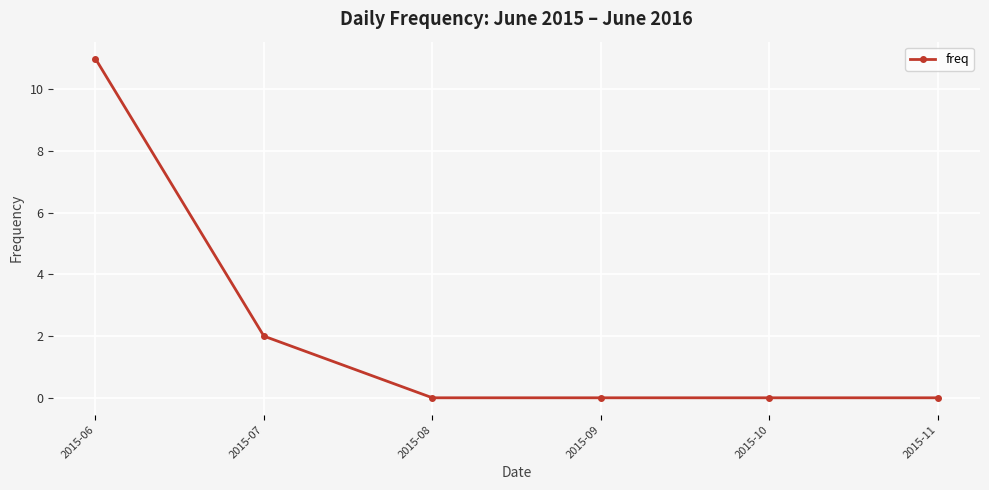

What is the approximate value at 2015-06, to the nearest 5?

10